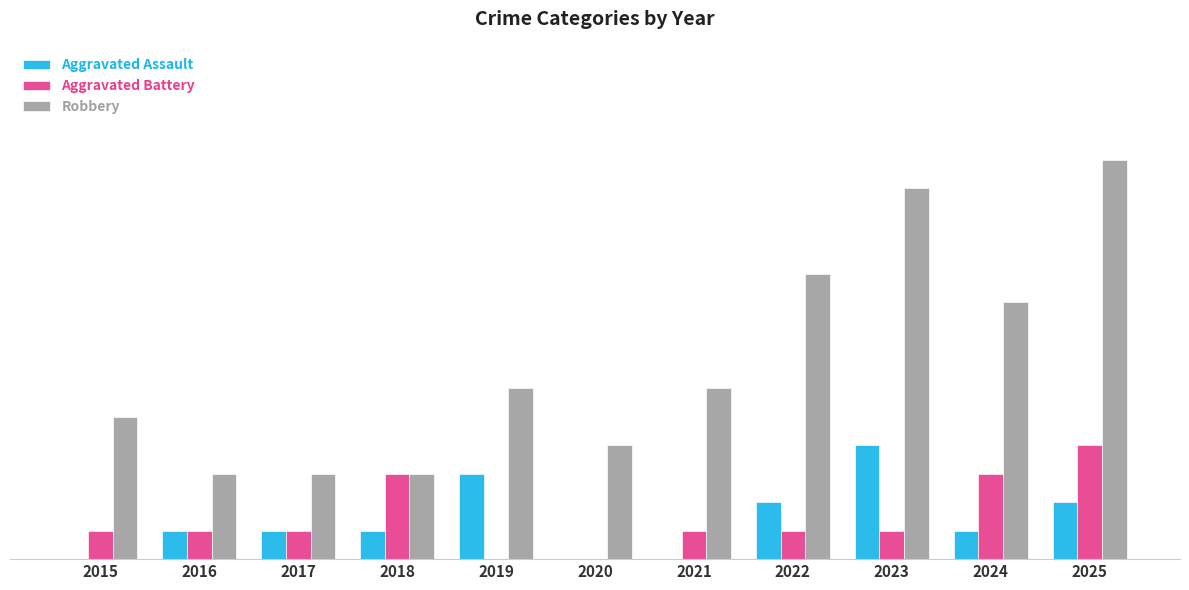

Are the bars horizontal?

No